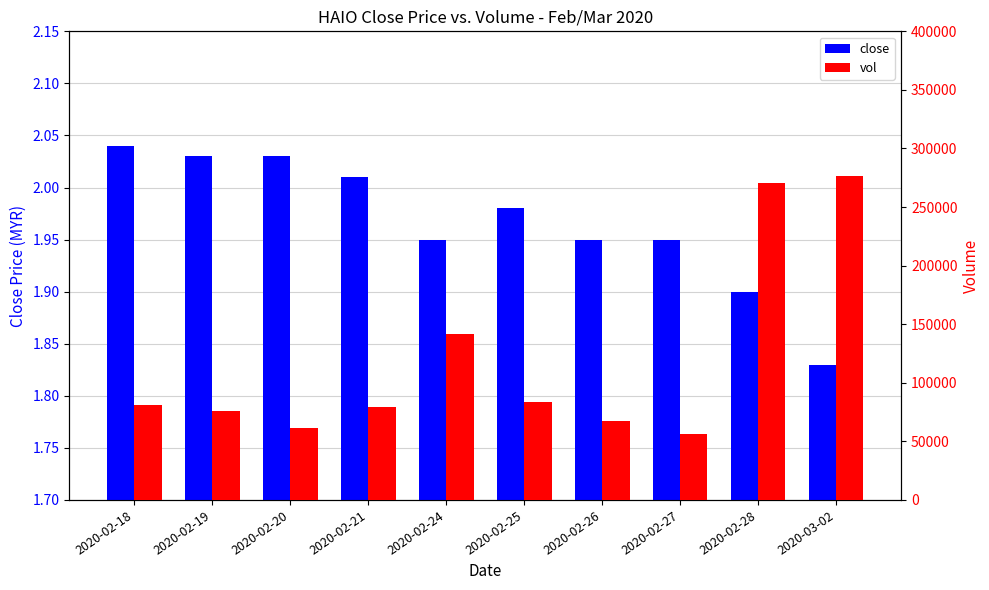

Is it true that vol equals 57581.5 at 2020-03-02?

False